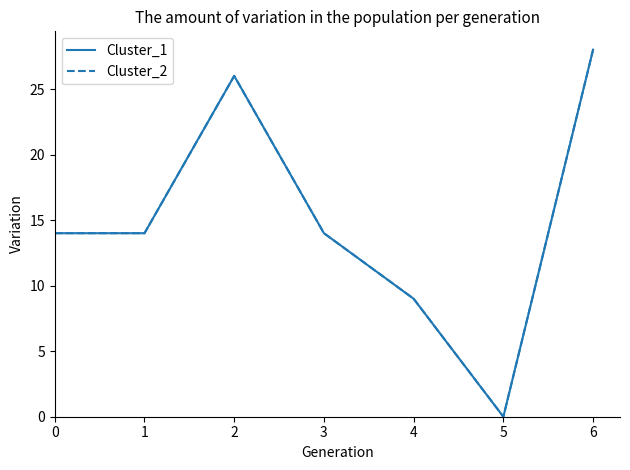

Reading left to right, what are all the values shown in this chart?

Cluster_1: 0=14	1=14	2=26	3=14	4=9	5=0	6=28
Cluster_2: 0=14	1=14	2=26	3=14	4=9	5=0	6=28